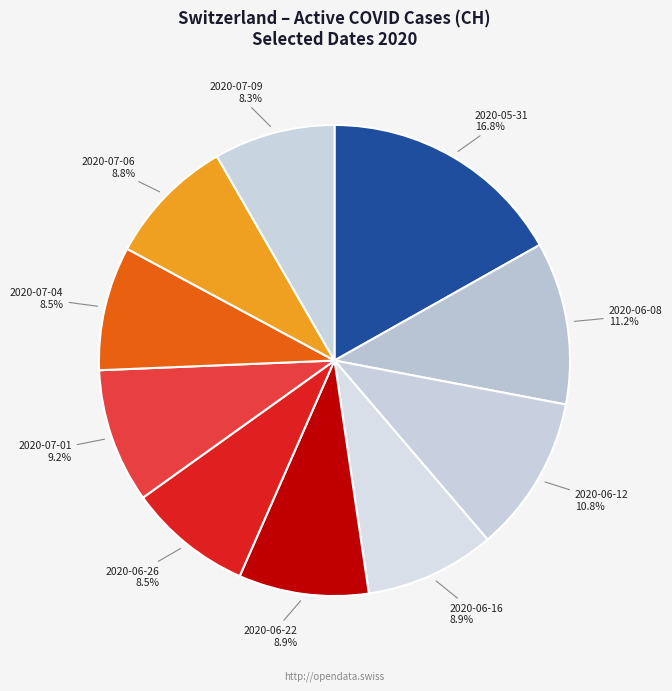

Approximately how many times larger is the value at 2020-07-06 compared to 2020-07-09?

1.1